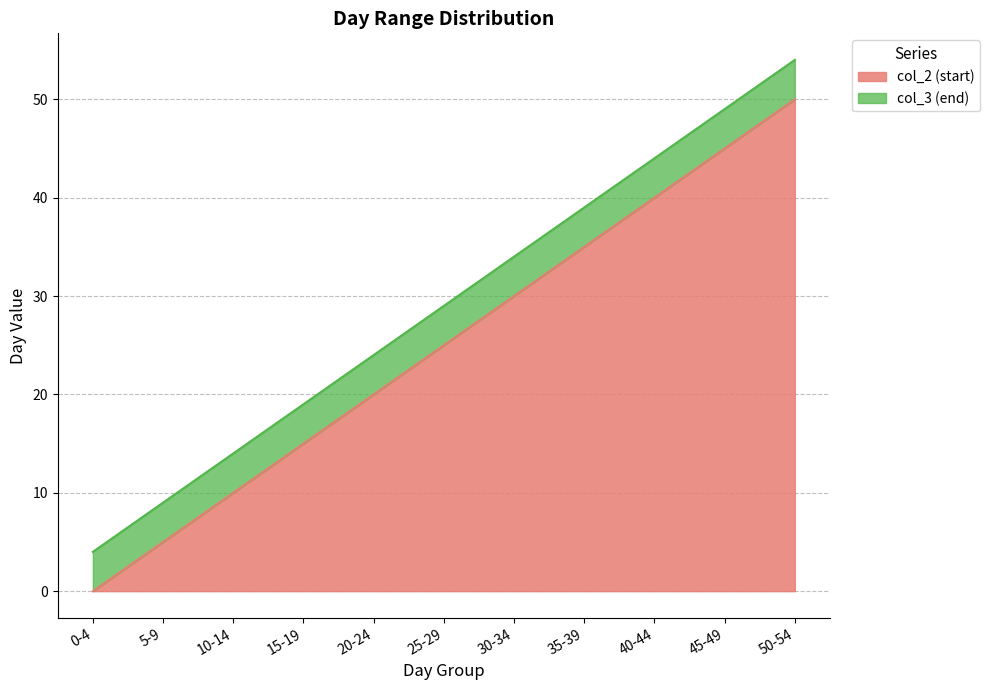

Where is col_2 (start) nearest to the value 25?

25-29